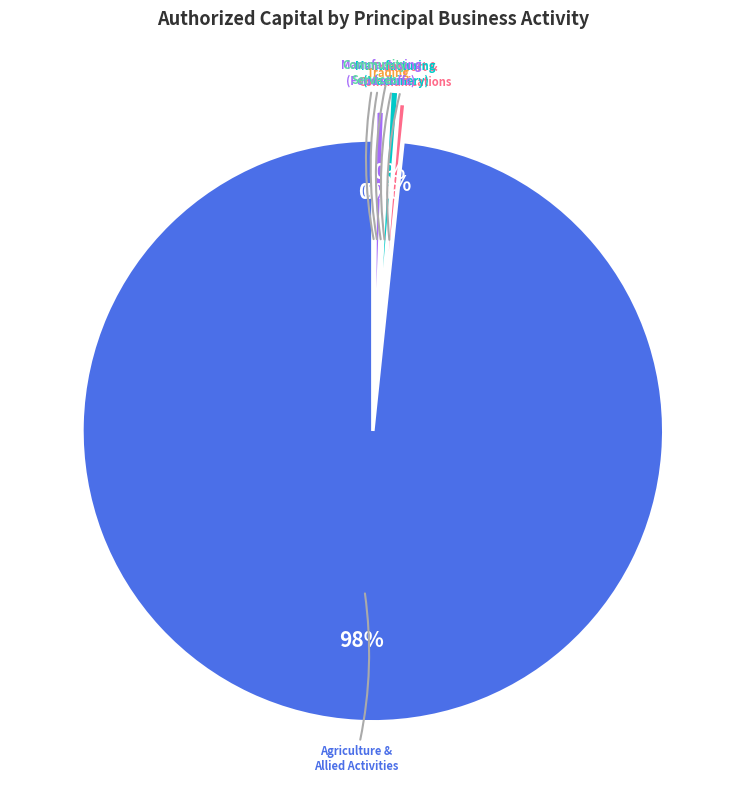

To the nearest percent, what is the average slice percentage?

17%